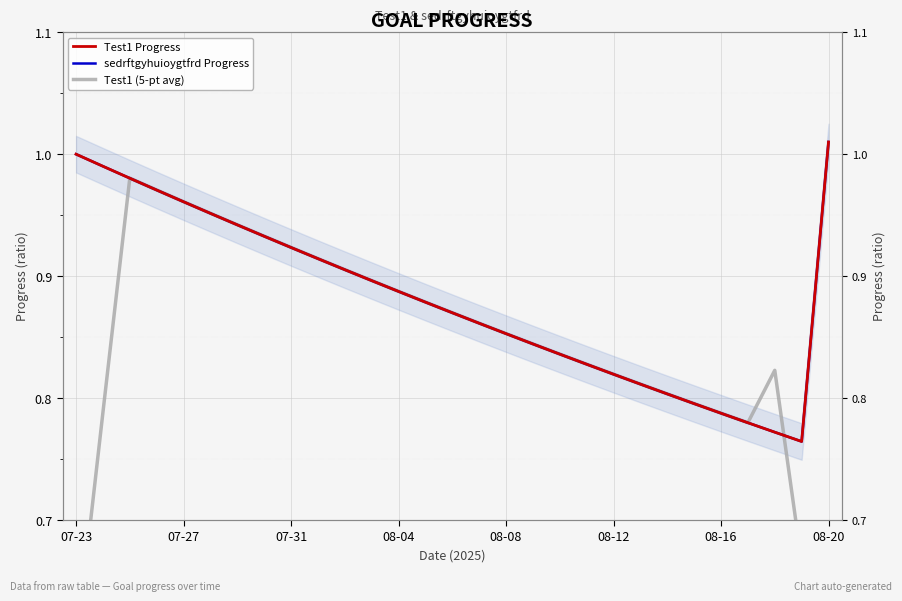

Which series has the largest total across all categories?

Test1 Progress